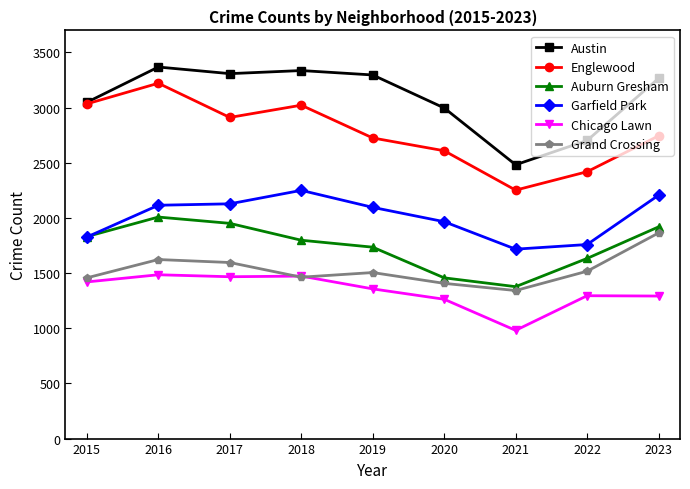

Between 2019 and 2022, which series saw the biggest shift?

Austin